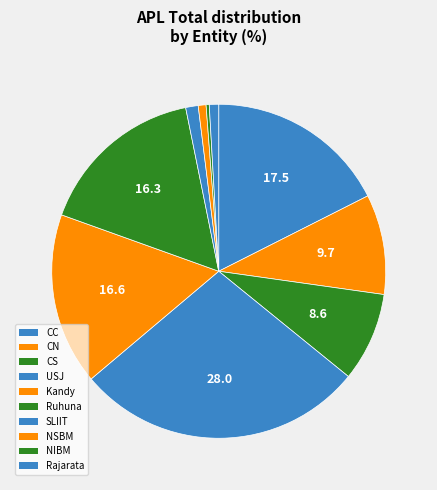

To the nearest percent, what percentage of the pie is NSBM?

1%